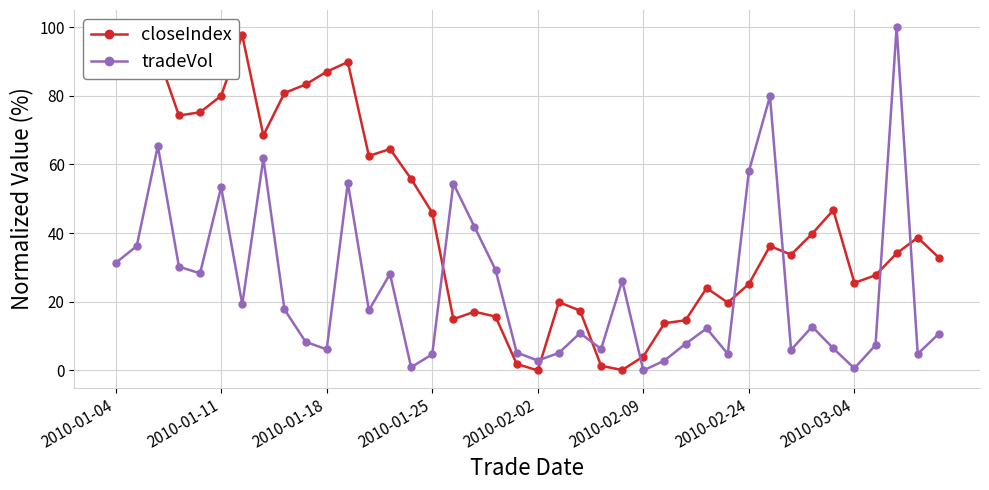

What is the average value of the tradeVol series?

24.0